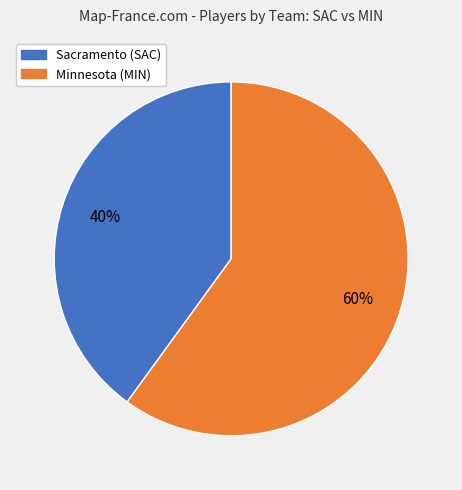

Which category has the biggest portion of the pie?

Minnesota (MIN)